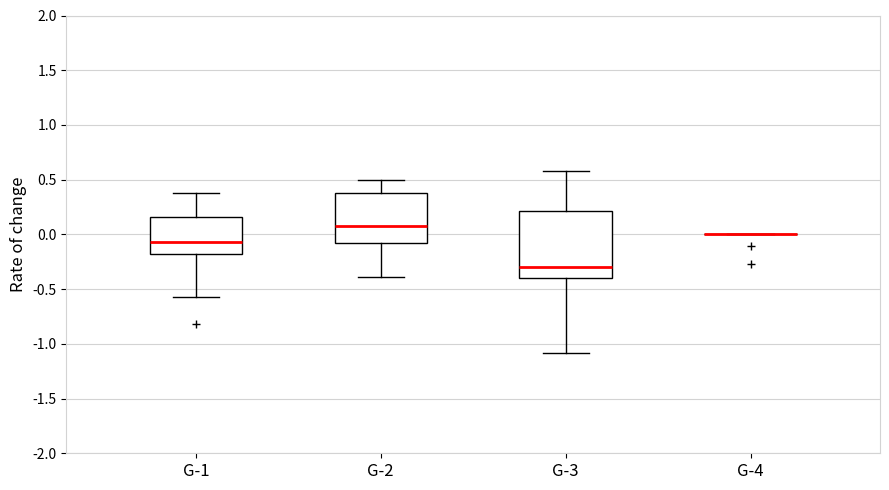

Comparing the boxes themselves (not the whiskers), which one is the tallest?

G-3